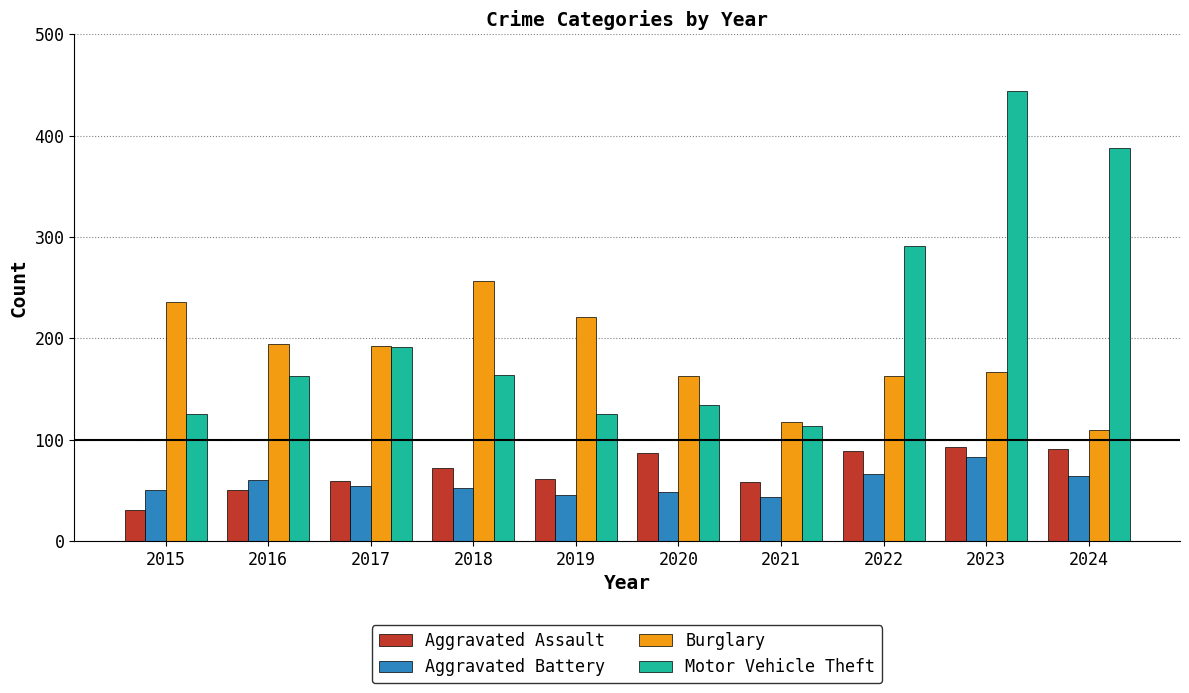

Where does the Motor Vehicle Theft series first go above 164?

2017